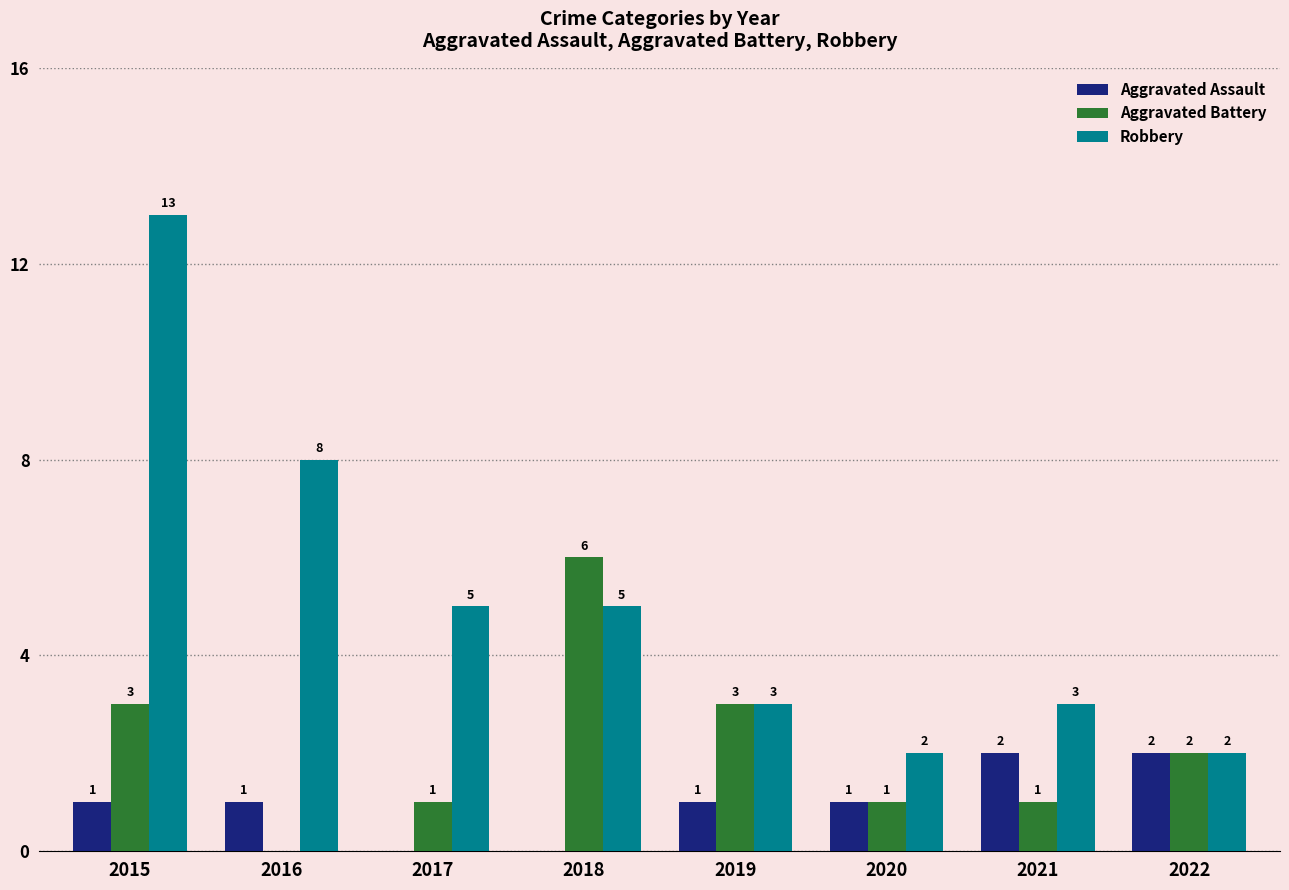

What is the maximum value shown in the chart?

13